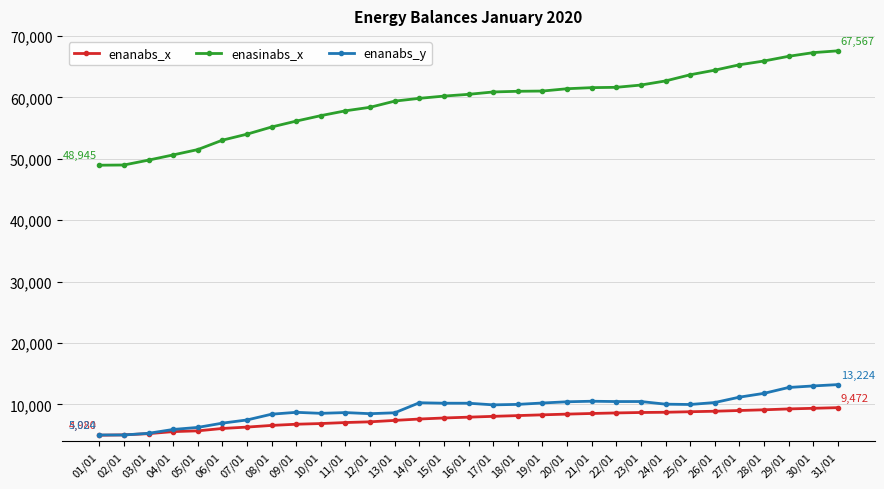

Is the value of enanabs_y at 24/01 greater than the value of enasinabs_x at 13/01?

No